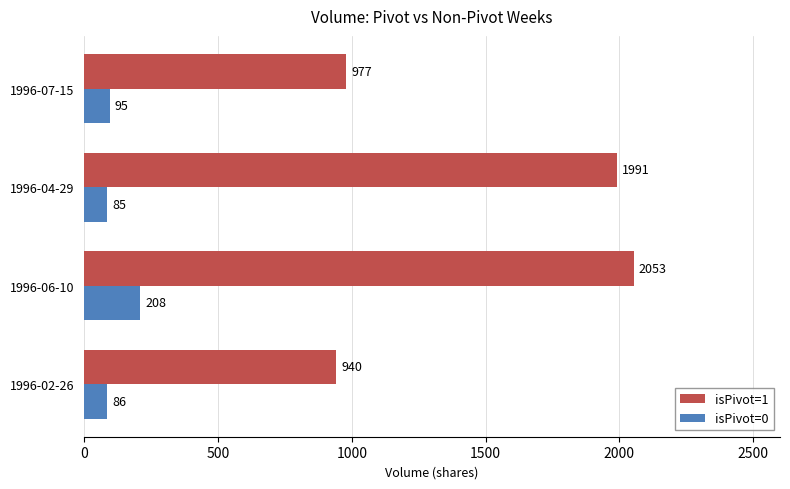

Which series has the widest spread of values?

isPivot=1